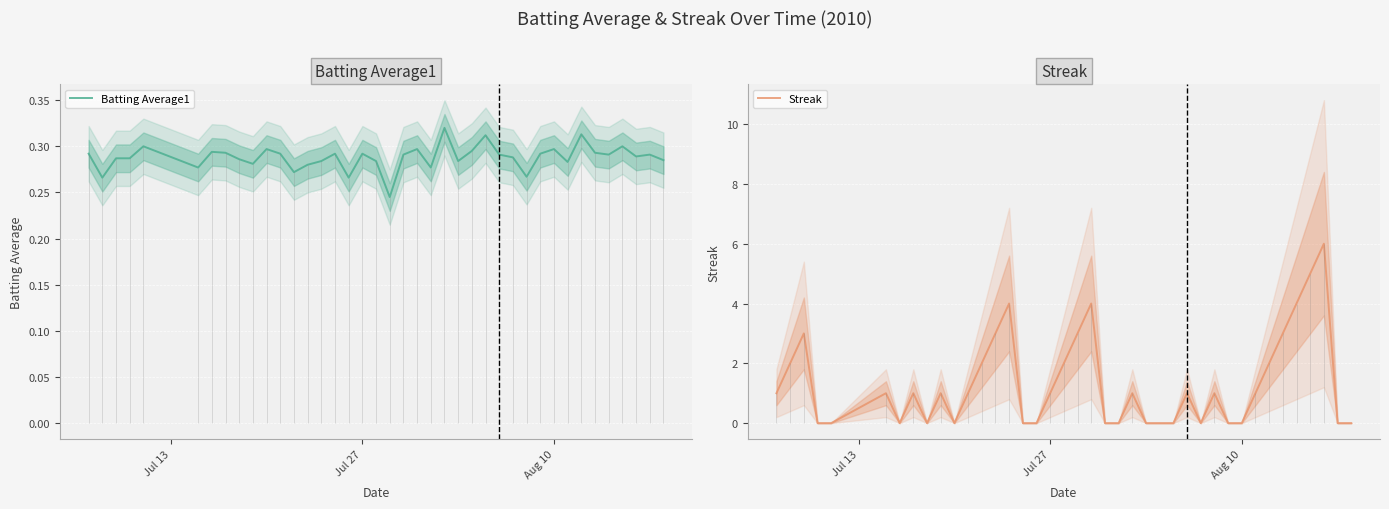

How many distinct data groups are displayed?

2